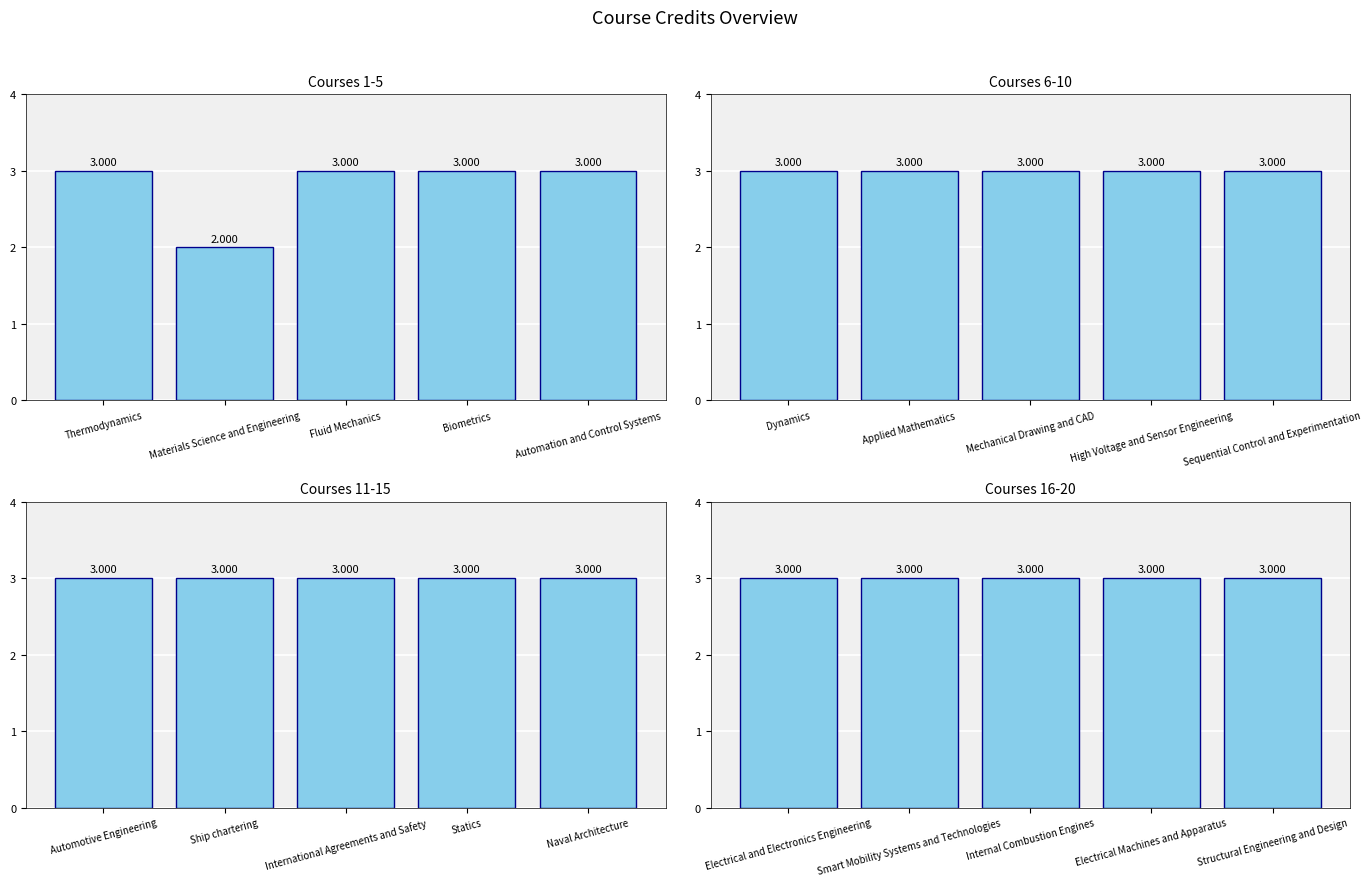

What are all the series names shown in the legend?

Courses 1-5, Courses 6-10, Courses 11-15, Courses 16-20